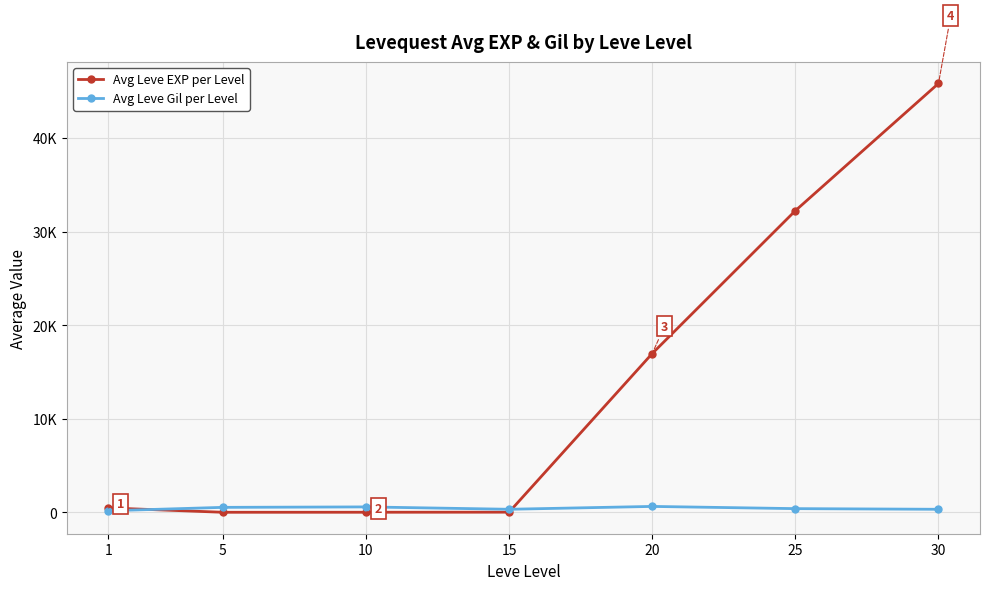

Which series ends up on top after the final intersection of Avg Leve EXP per Level and Avg Leve Gil per Level?

Avg Leve EXP per Level